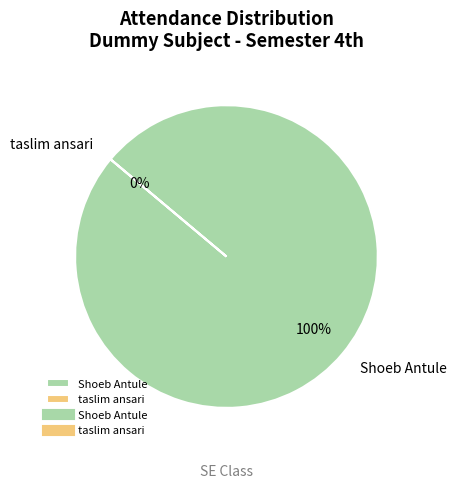

True or false: Shoeb Antule accounts for 99% of the total.

False